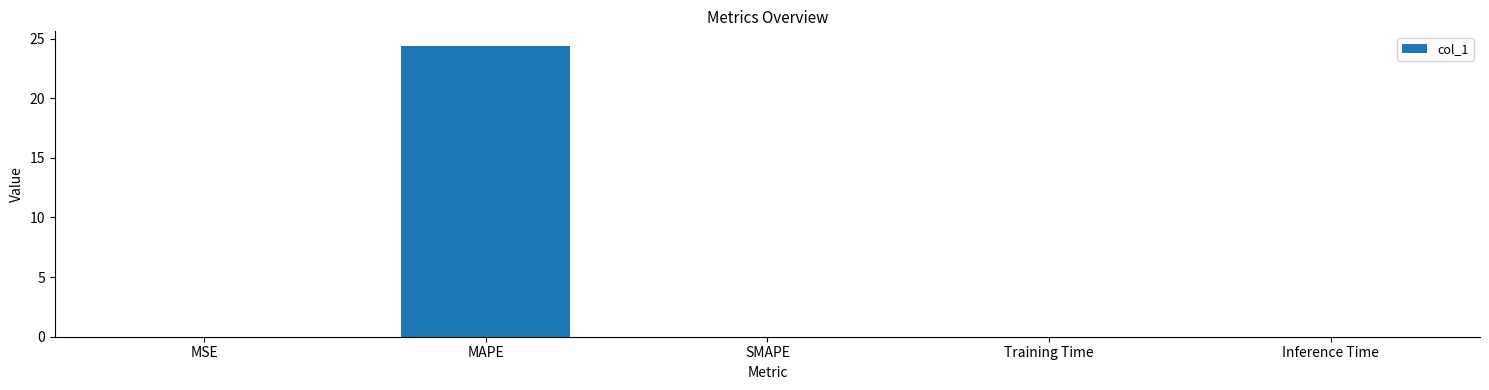

Which label corresponds to the largest value in the chart?

MAPE